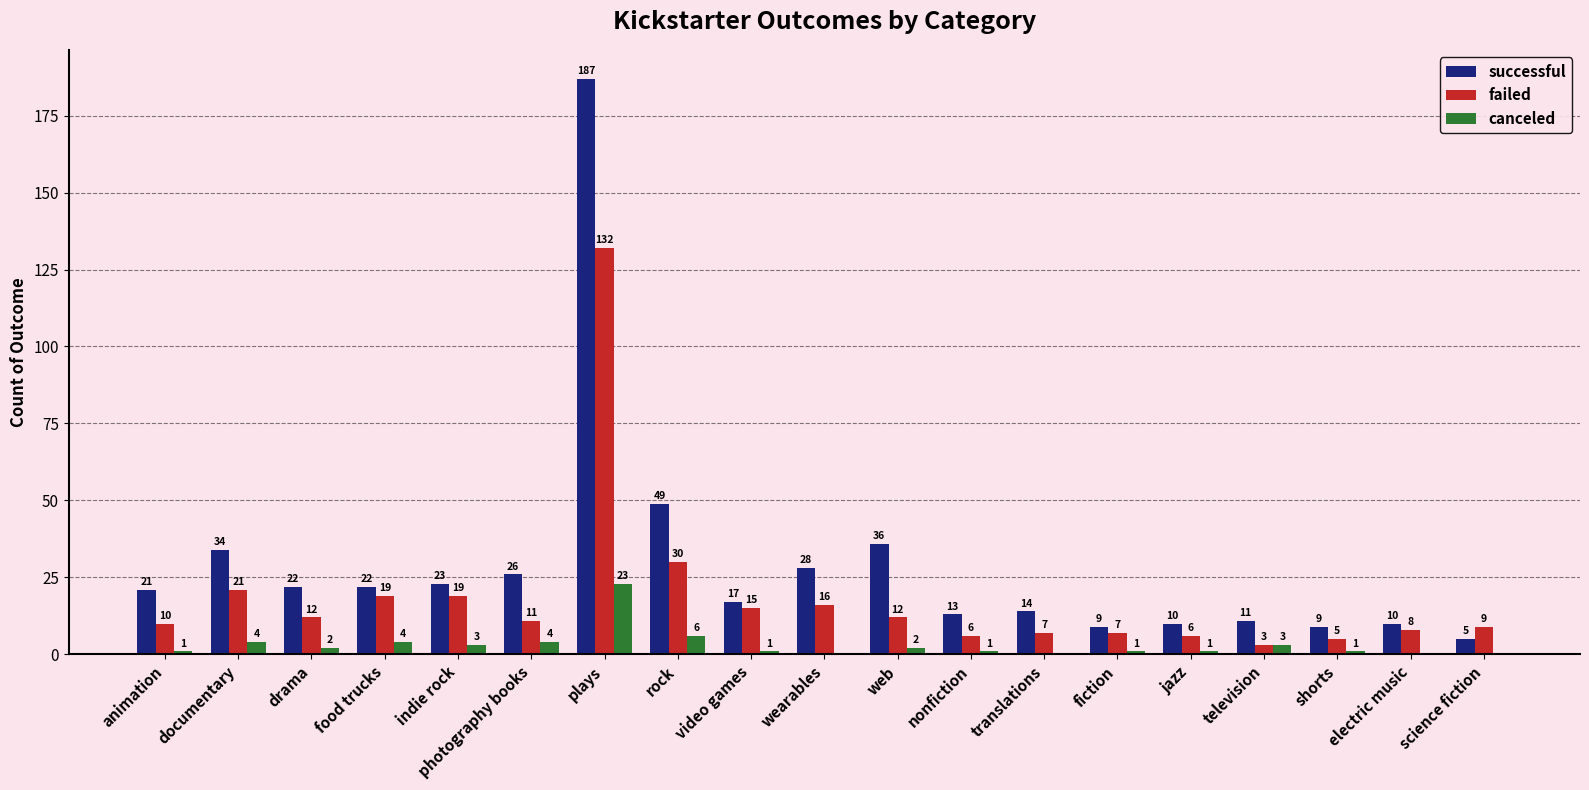

Which label corresponds to the largest value in the chart?

plays